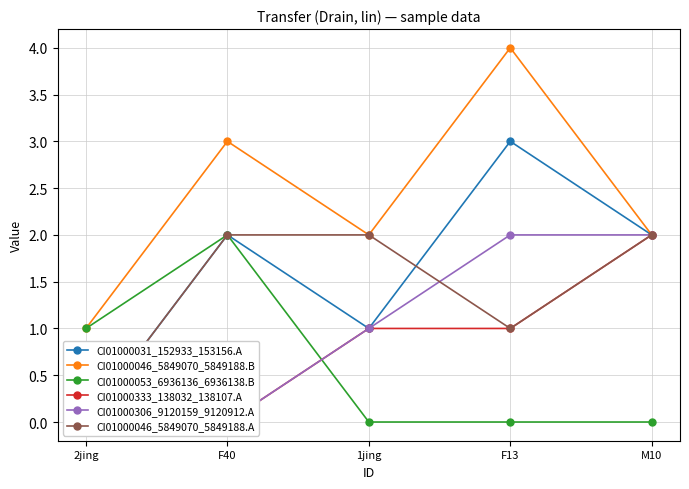

Rank the categories by CI01000046_5849070_5849188.B value from highest to lowest.

F13, F40, 1jing, M10, 2jing